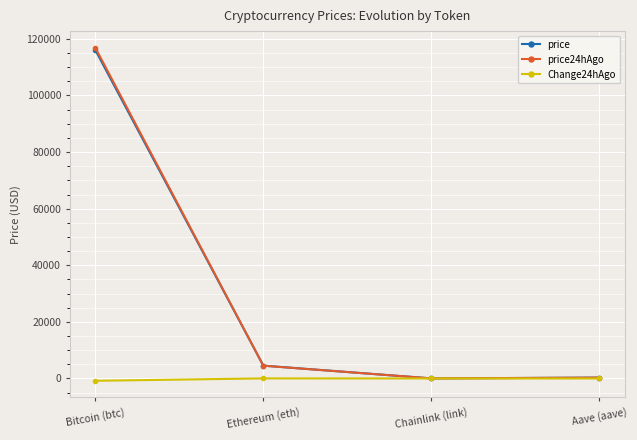

What position from the right is Aave (aave)?

1